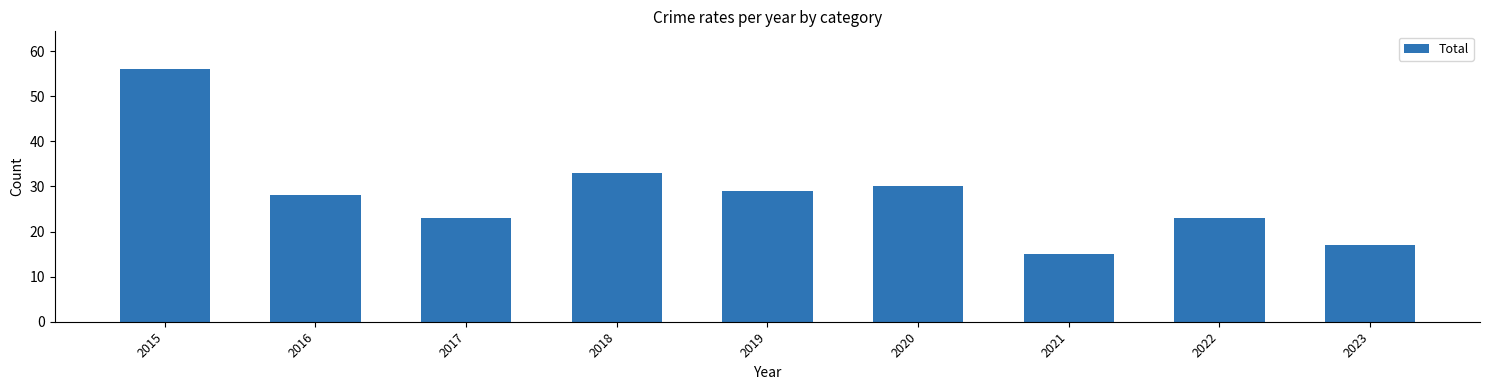

Between 2015 and 2020, which is larger?

2015